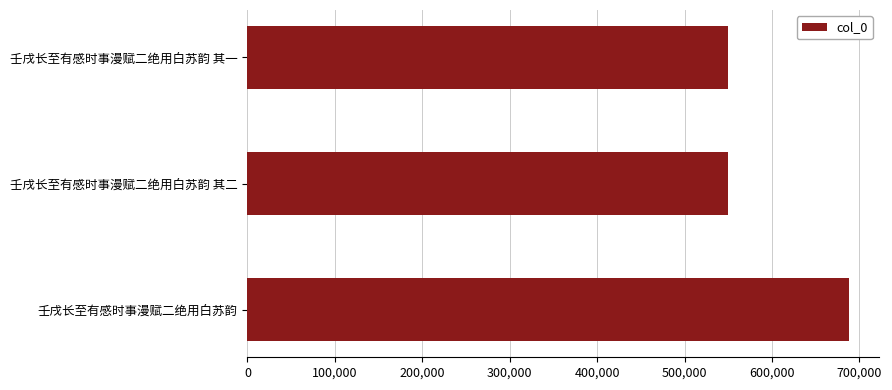

What is the greatest value displayed?

688284